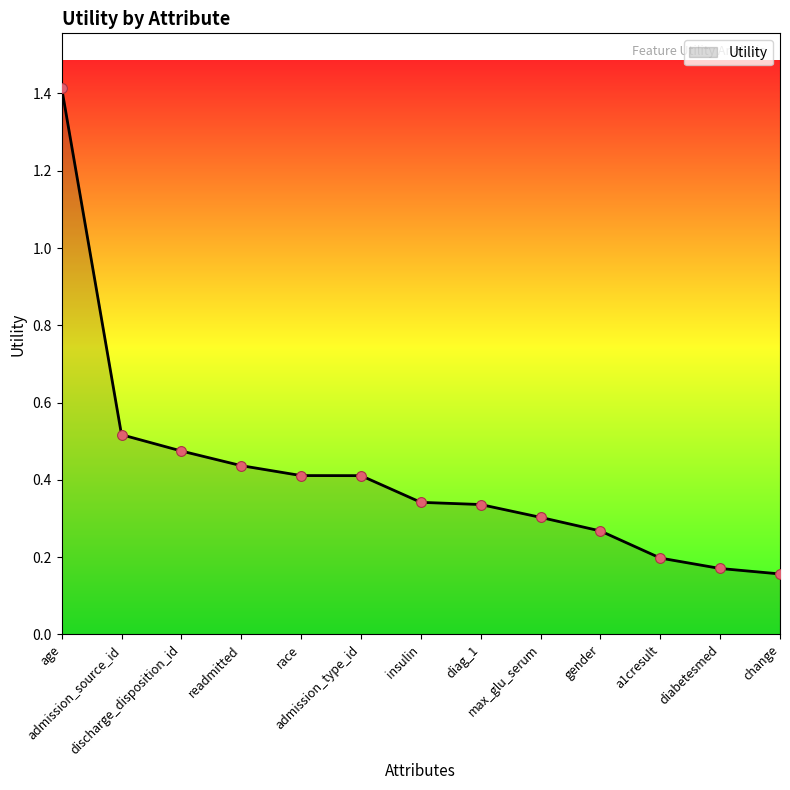

Between change and age, which is larger?

age